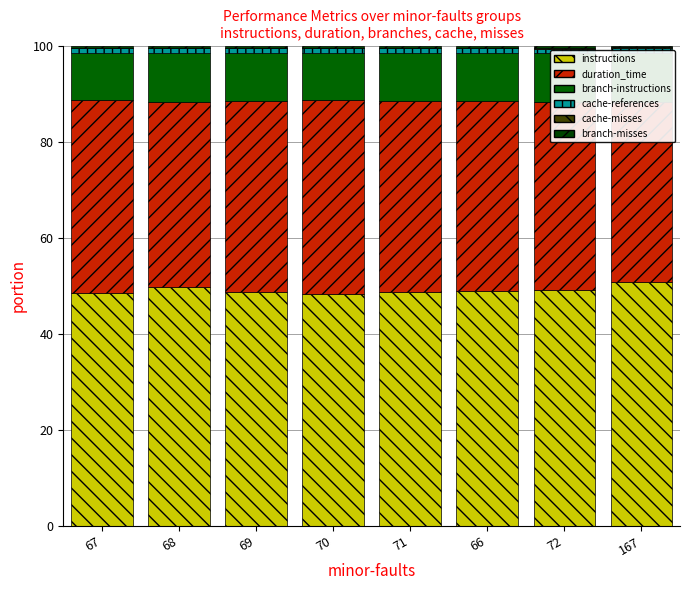

At how many categories does at least one series exceed 42?

8